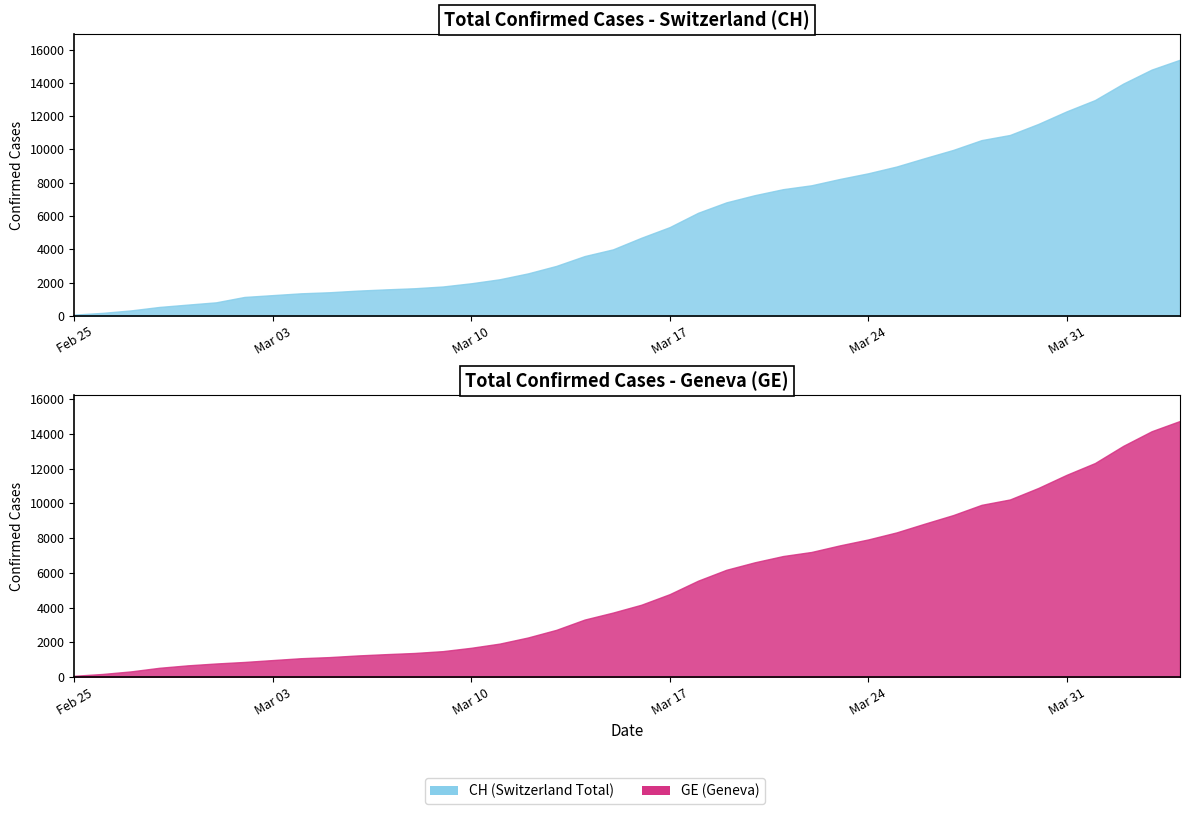

The value of GE at 2020-04-01 is 5405. True or false?

False